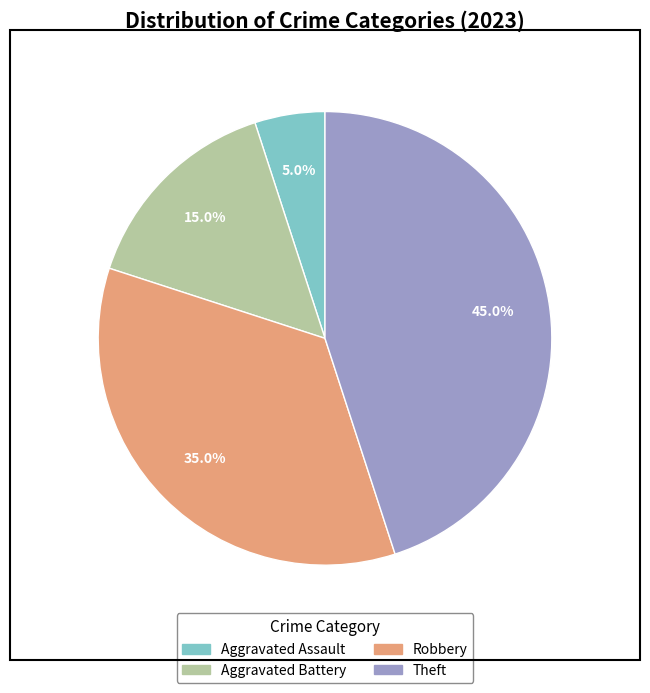

Does any single category account for the majority?

No